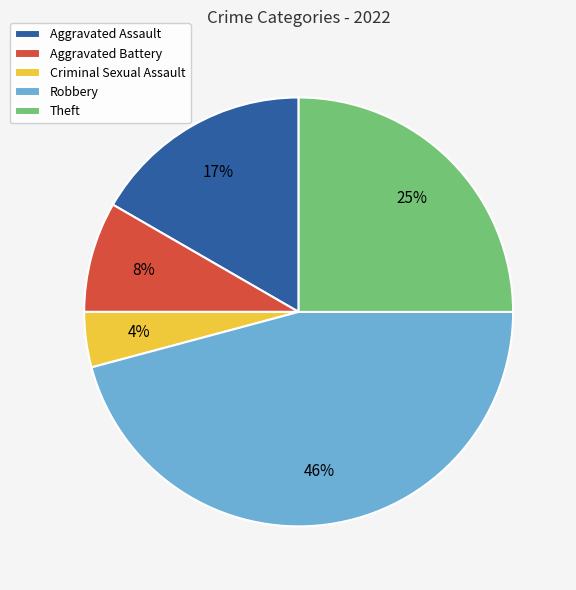

To the nearest percent, what is the average slice percentage?

20%